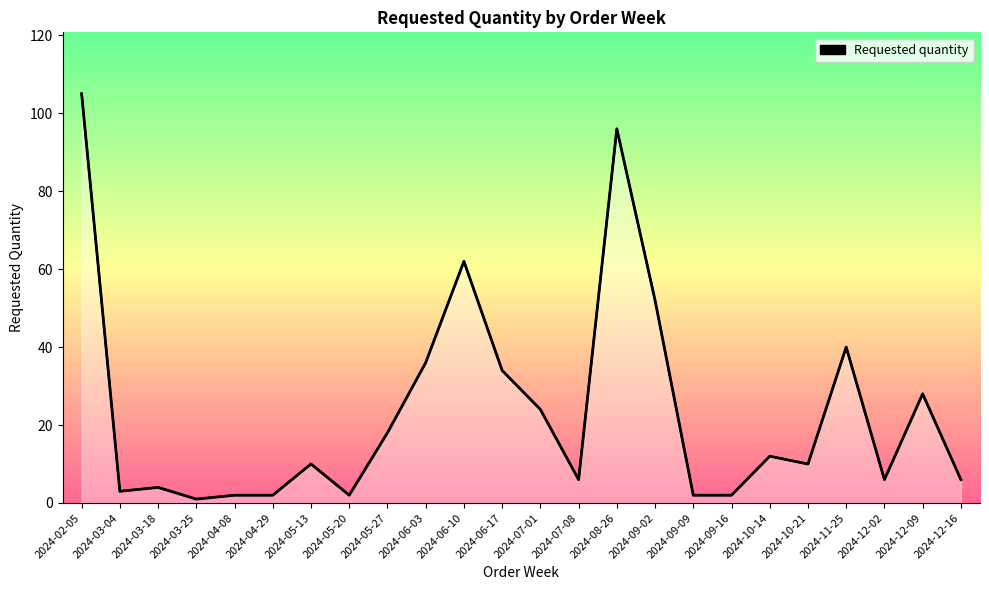

True or false: the data shows 39 at 2024-07-01.

False